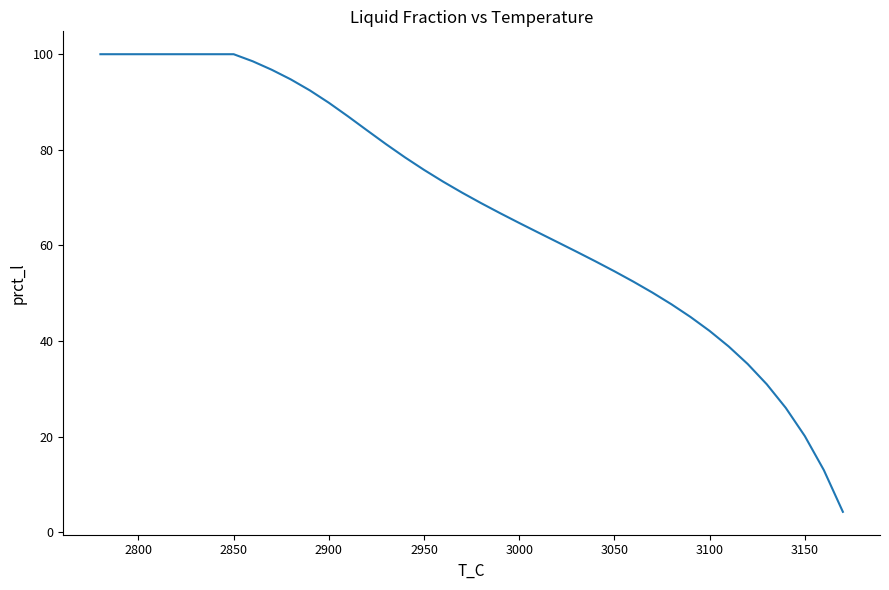

What is the difference between the maximum and second lowest values?

87.0